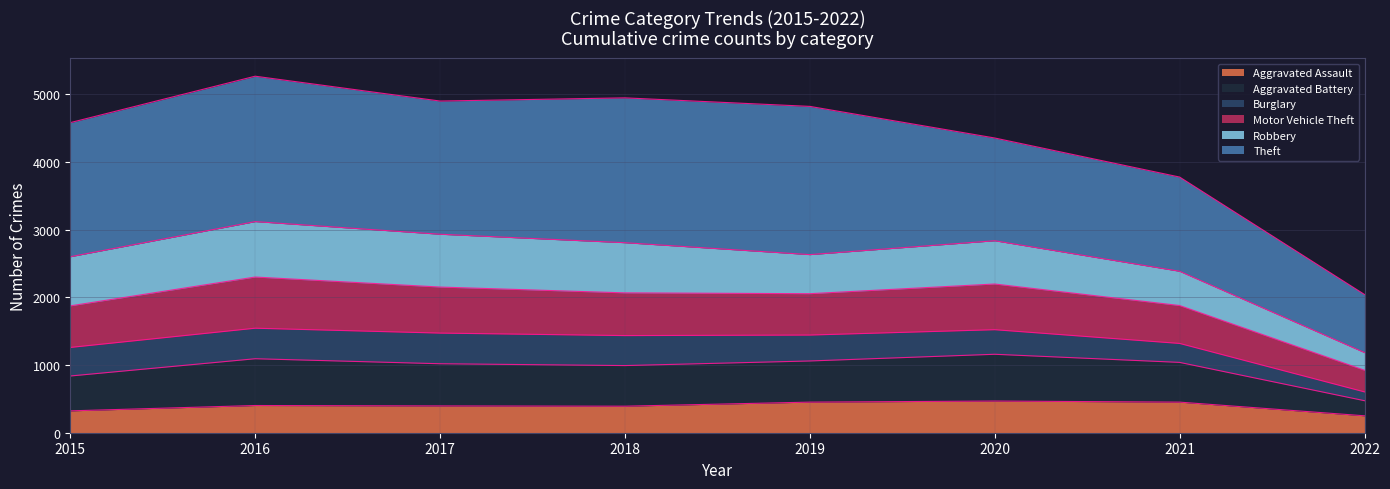

Which category has the highest value in the Motor Vehicle Theft series?

2016